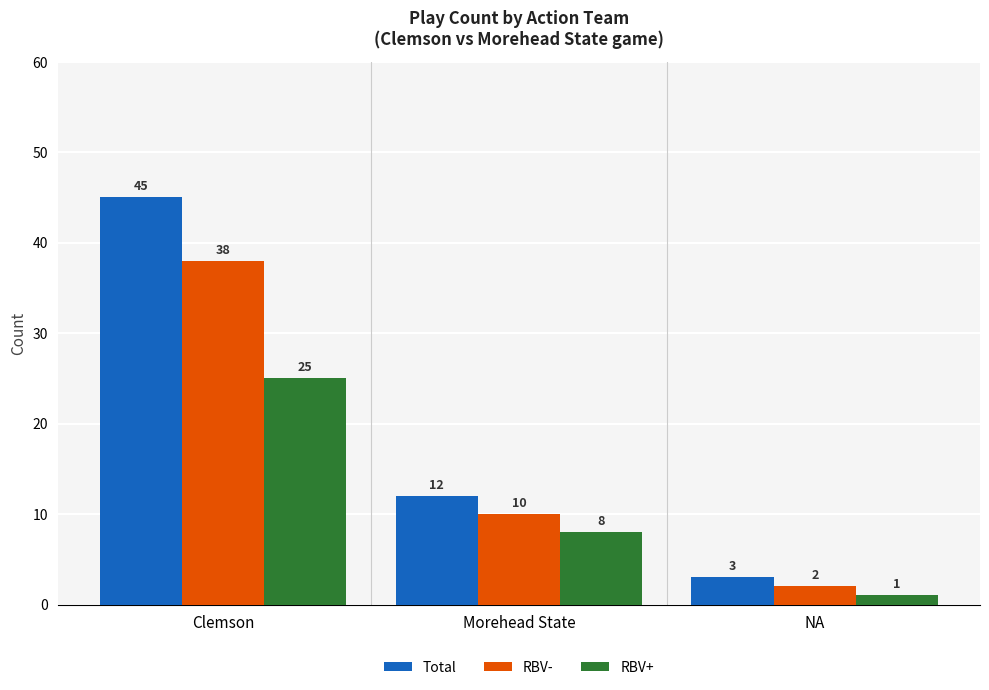

What is the total value across all series at NA?

6